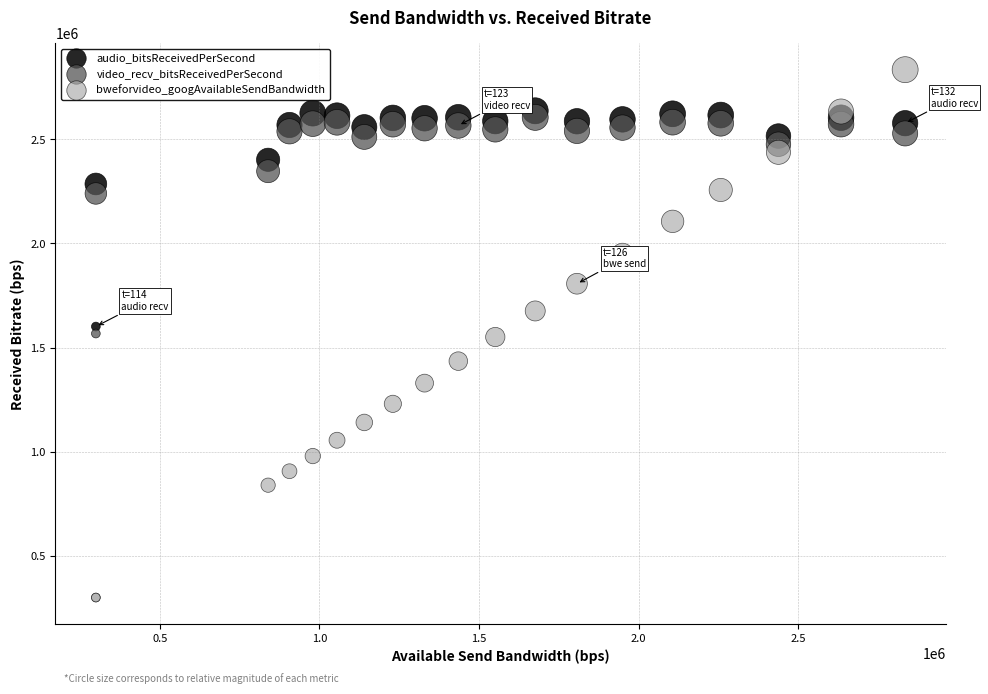

Which series has the largest Y range (max minus min)?

bweforvideo_googAvailableSendBandwidth